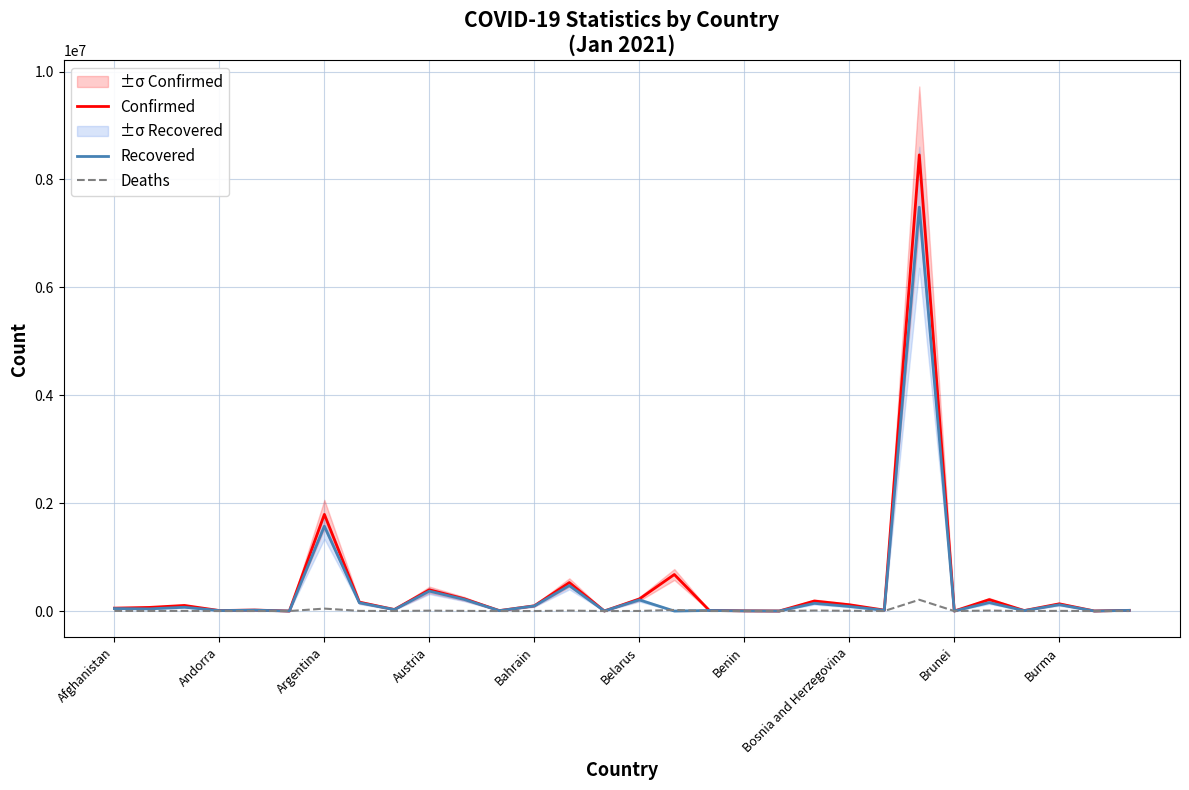

Where is Confirmed nearest to the value 4227616?

Argentina